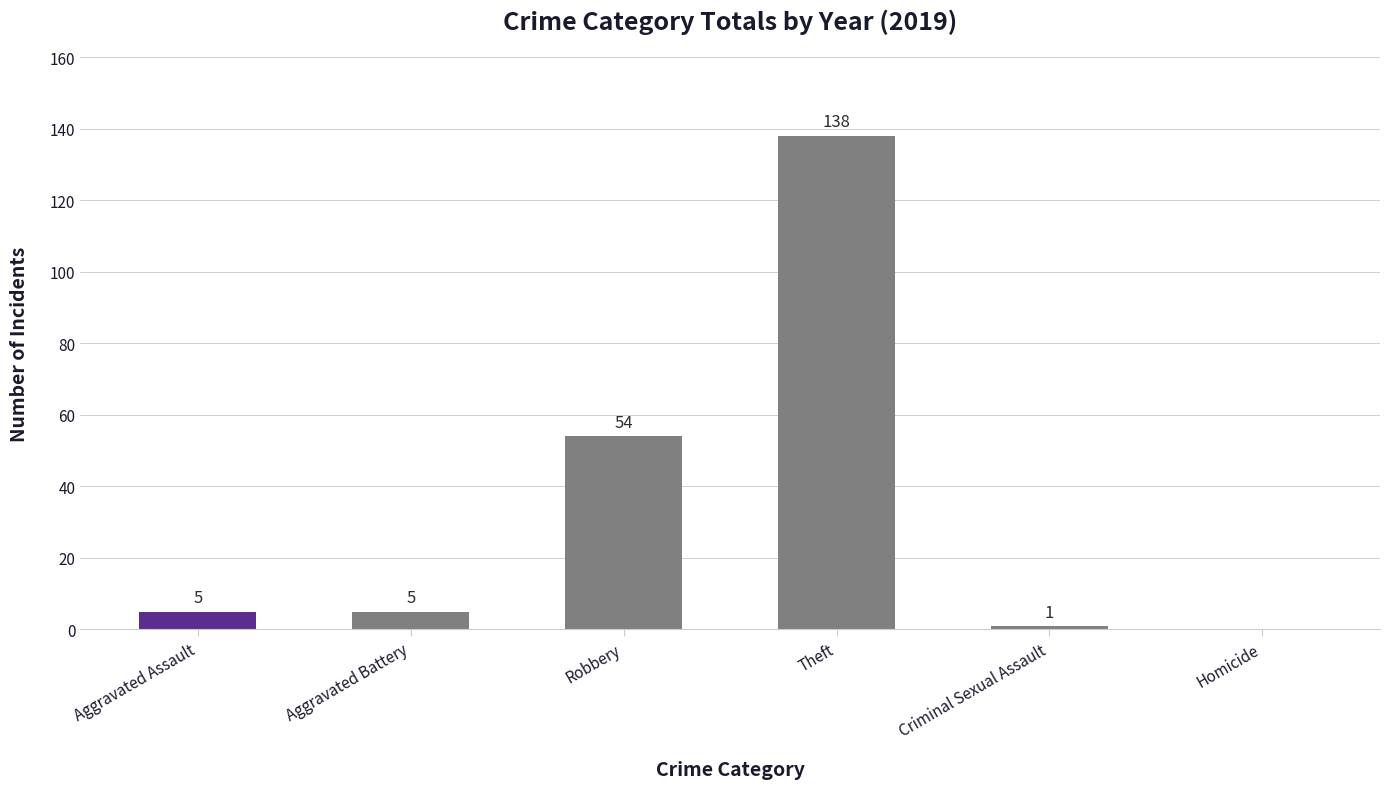

What is the change in value from Robbery to Homicide?

-54